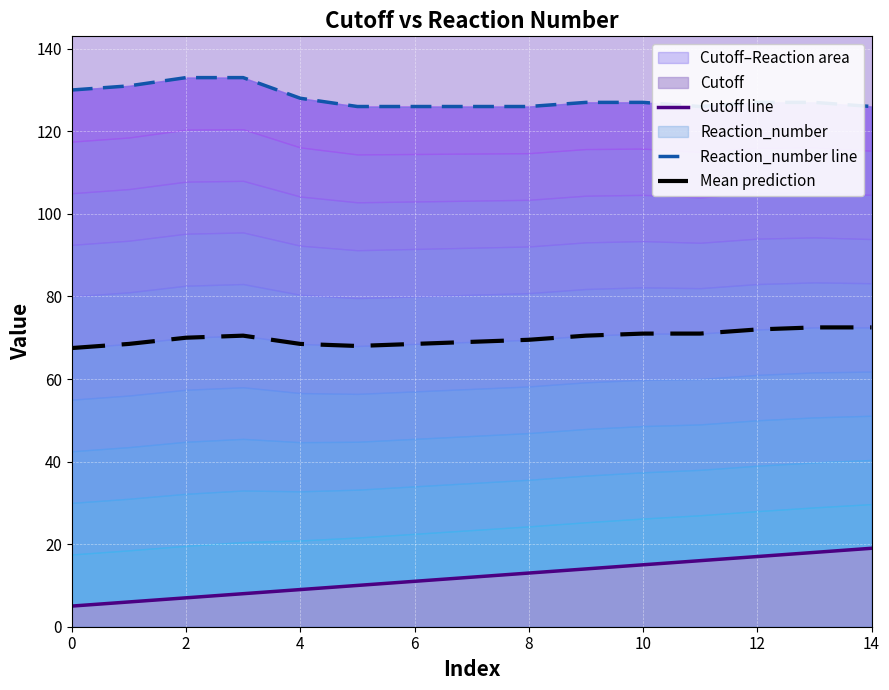

Rank the series by their average value, from lowest to highest.

Cutoff line, Mean prediction, Reaction_number line